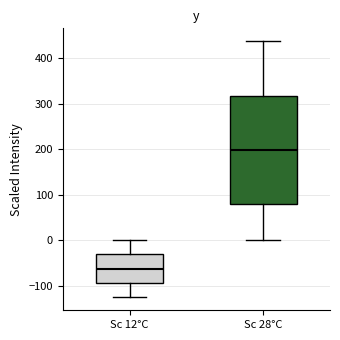

Where does the lower whisker of the box for Sc 12°C end on the y-axis? The values are not printed on the chart, so give them approximately, as read against the axis.

-130